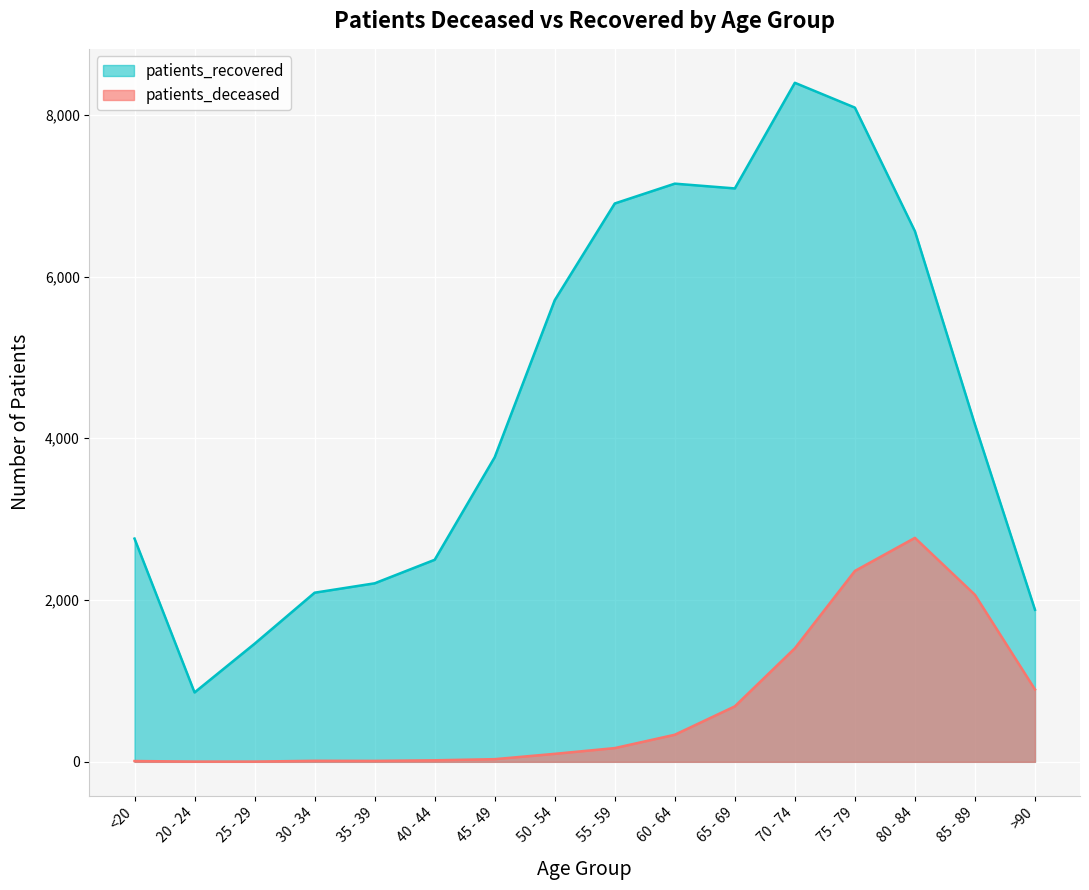

At 20 - 24, list the series in order from largest to smallest.

patients_recovered, patients_deceased